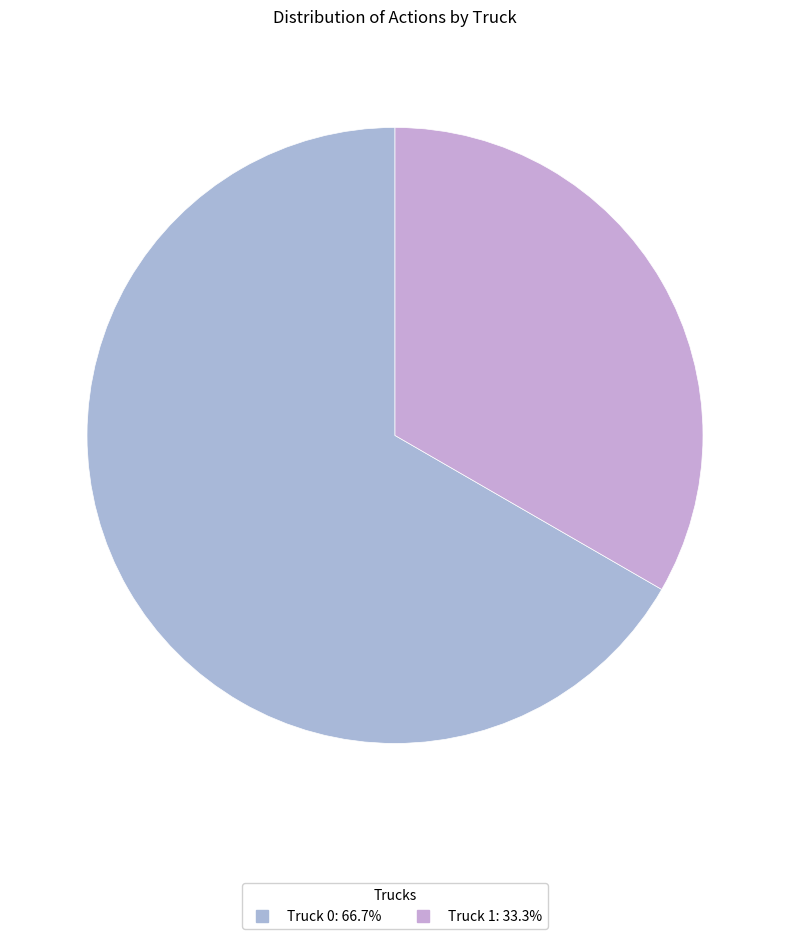

How many slices are in this pie chart?

2